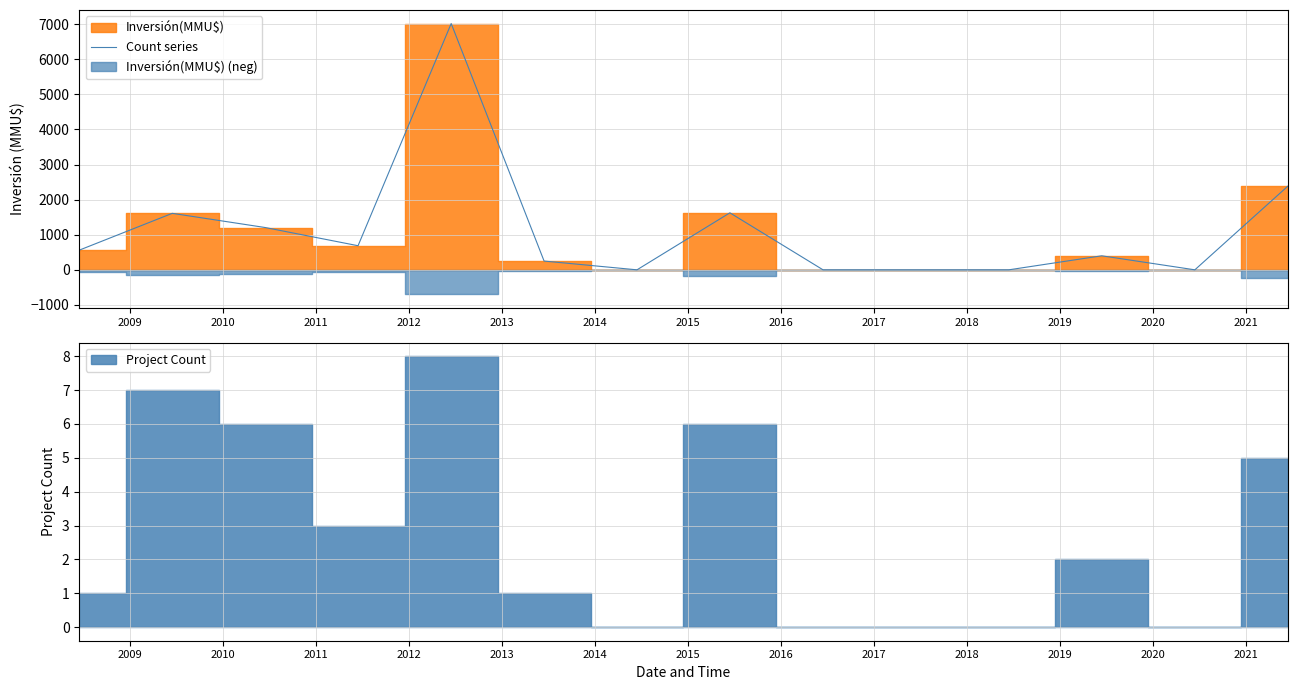

Does the chart have visible grid lines?

Yes